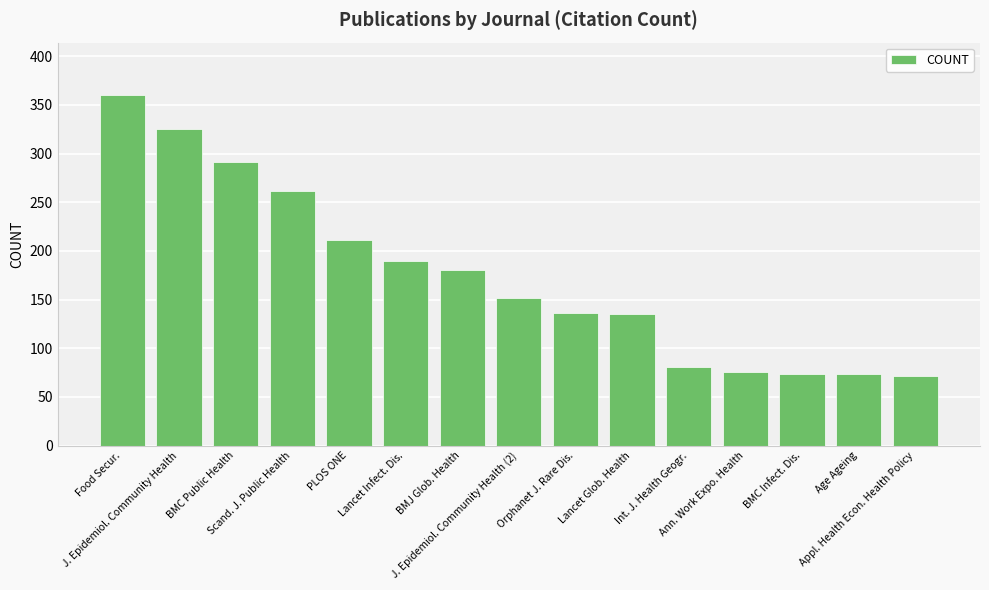

Are the bars horizontal?

No